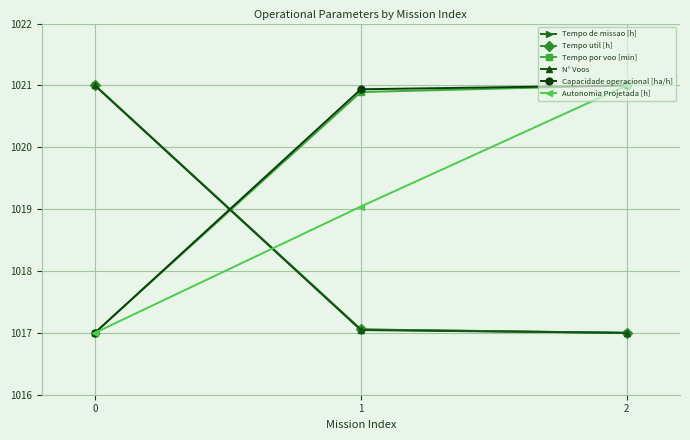

What is the minimum value for Autonomia Projetada [h]?

1017.0